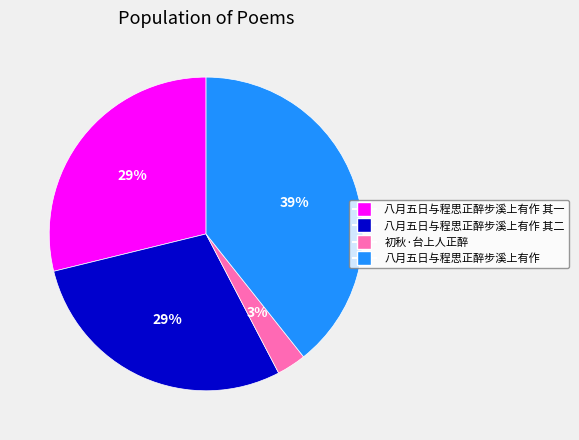

To the nearest percent, what is the average slice percentage?

25%